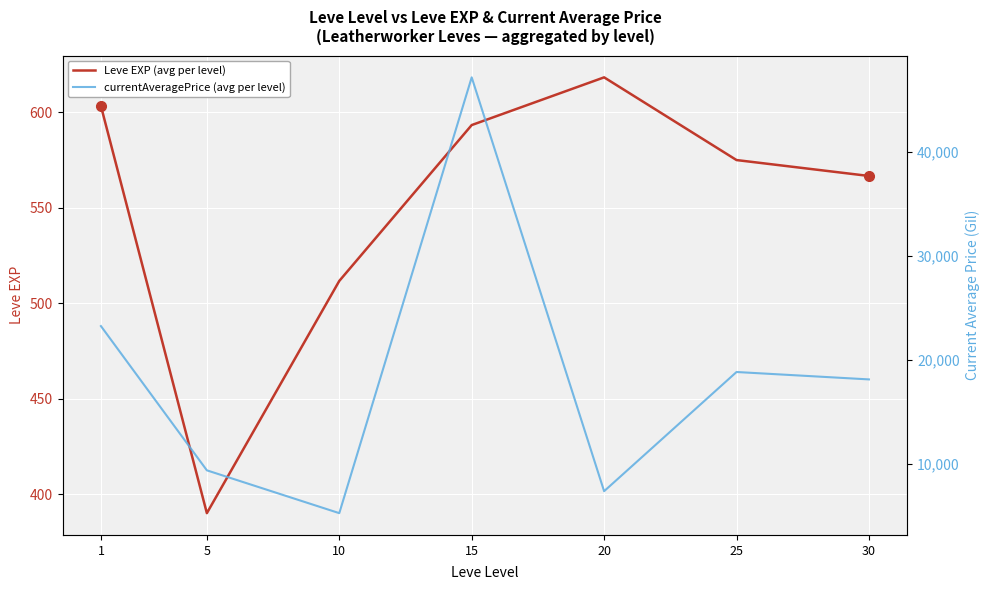

The value of Leve EXP (avg per level) at 30 is 350.0. True or false?

False